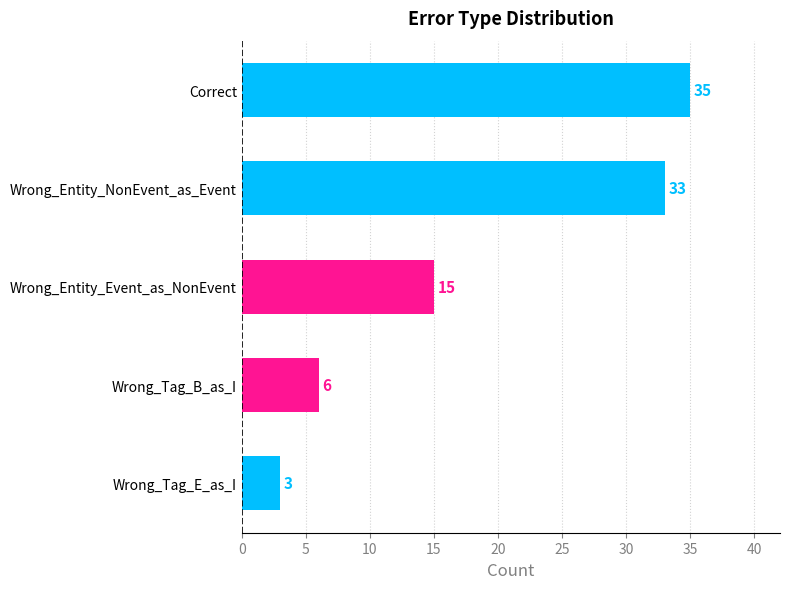

What is the value of the 2nd bar from the top?

33